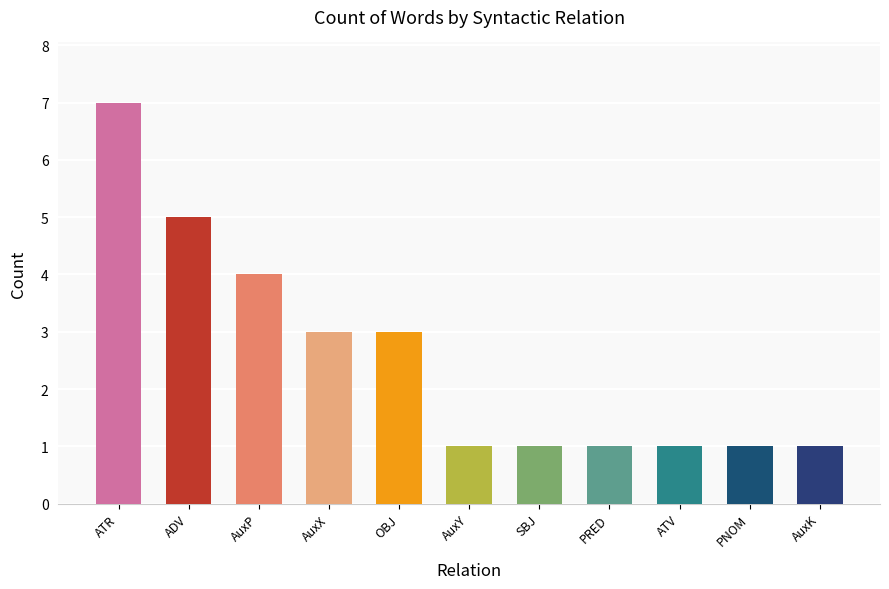

Reading left to right, extract all data points from this chart.

ATR=7	ADV=5	AuxP=4	AuxX=3	OBJ=3	AuxY=1	SBJ=1	PRED=1	ATV=1	PNOM=1	AuxK=1